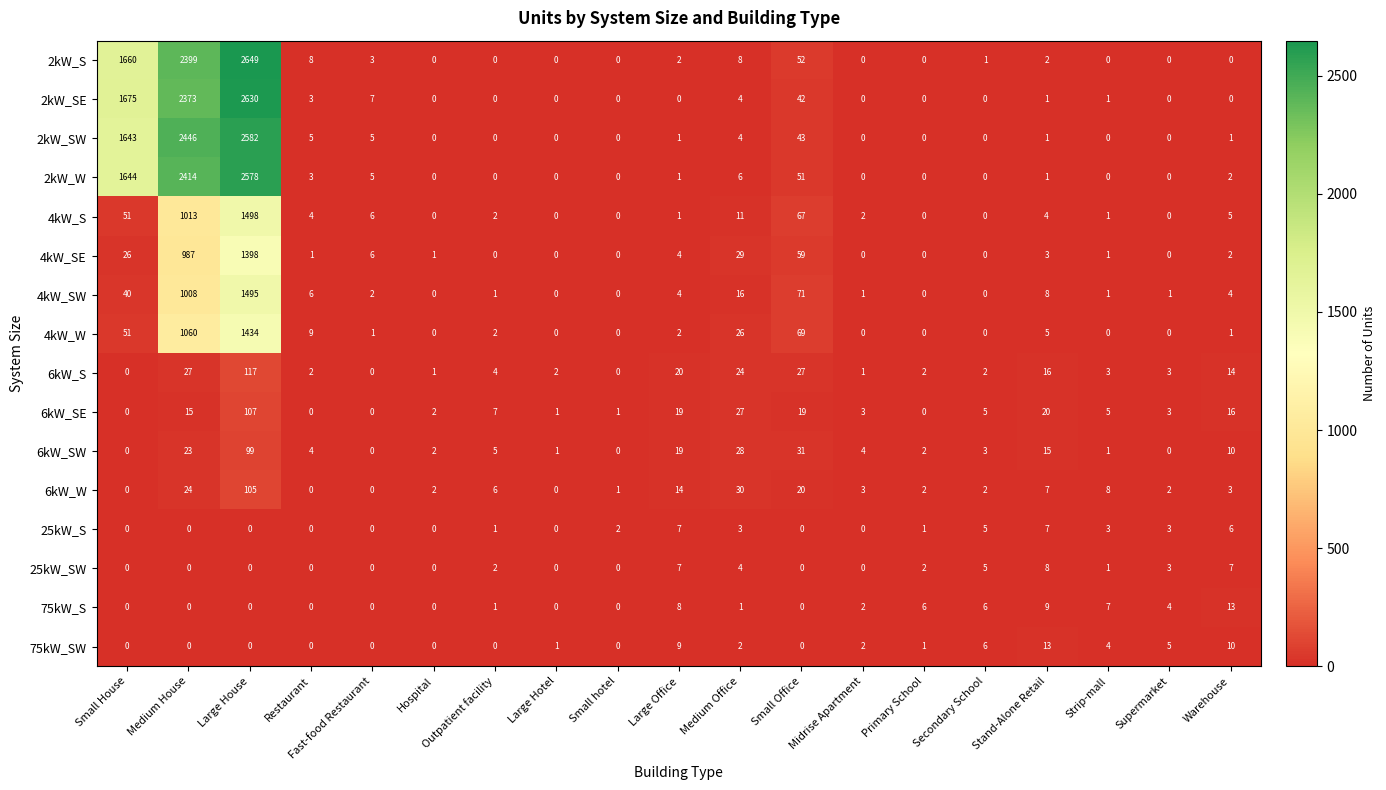

What is the difference between the highest and lowest values at Stand-Alone Retail?

19